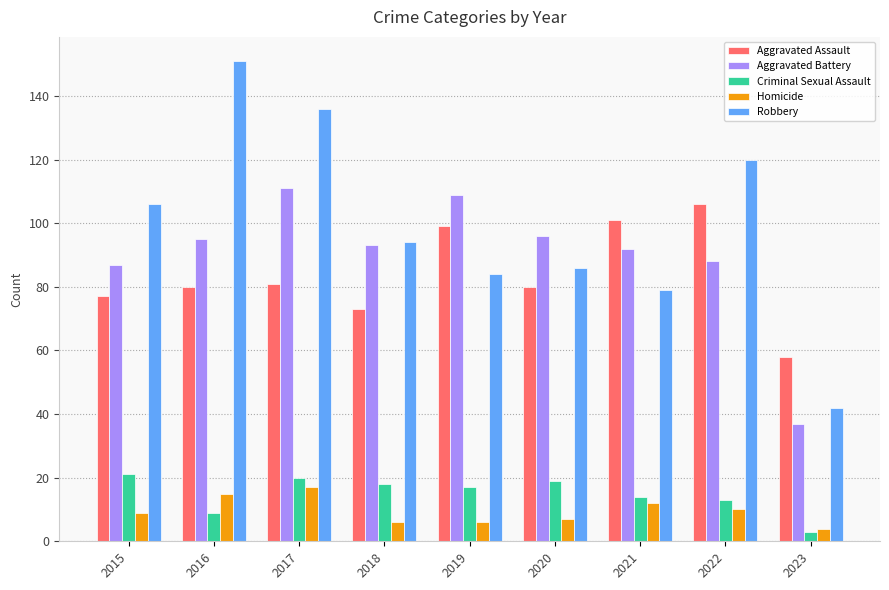

Between 2017 and 2023, which series saw the biggest shift?

Robbery